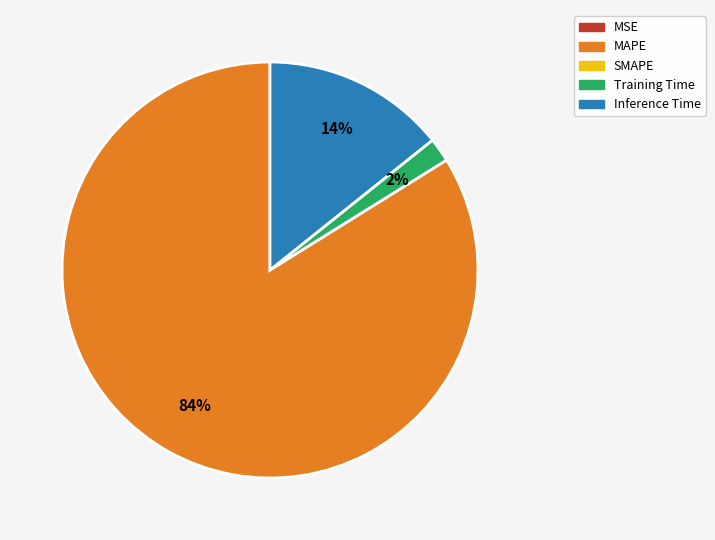

Is there a majority slice in this chart?

Yes